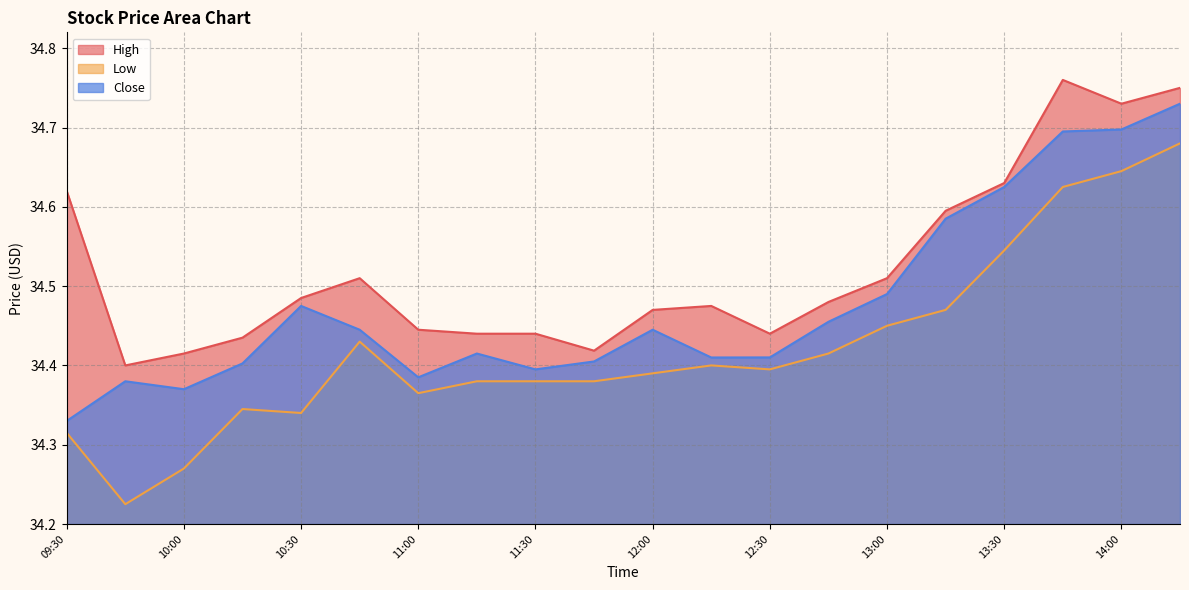

What is the difference between the second highest and second lowest values in the Close series?

0.3